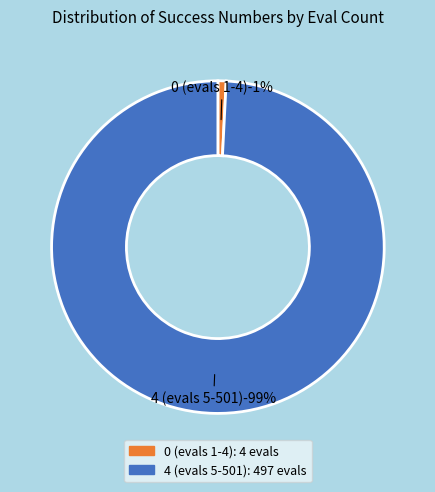

The evals=5 slice represents 1% of the pie. True or false?

False